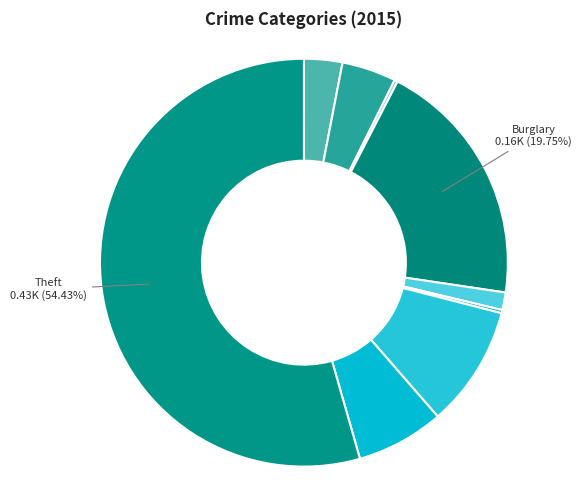

Which category has the biggest portion of the pie?

Theft